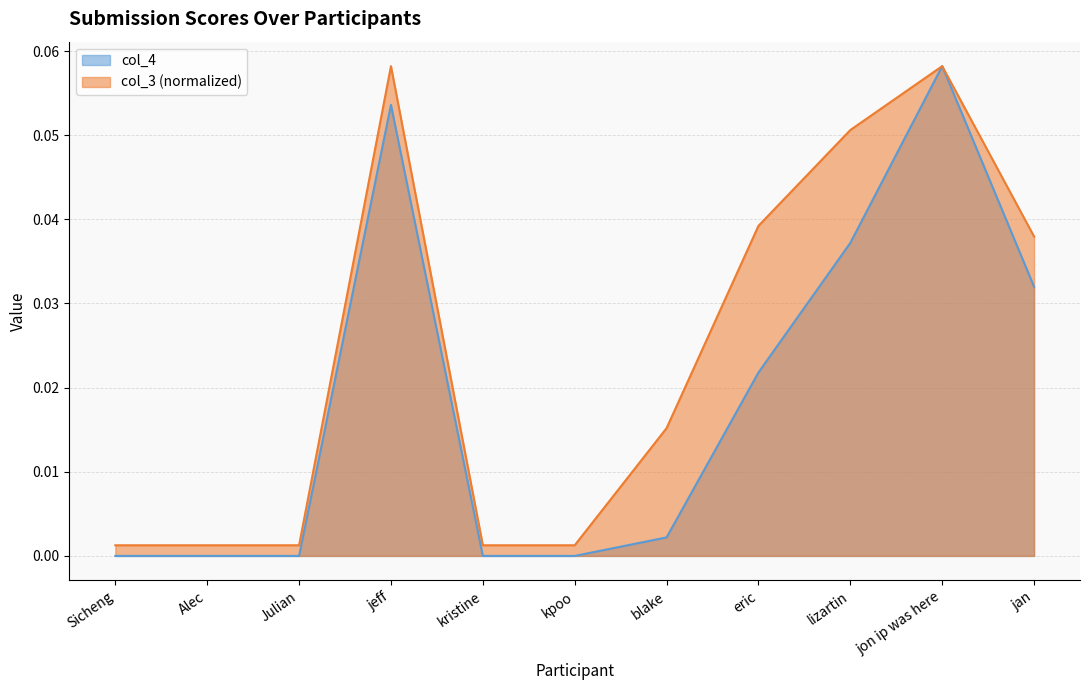

What is the label of the 8th point from the right?

jeff